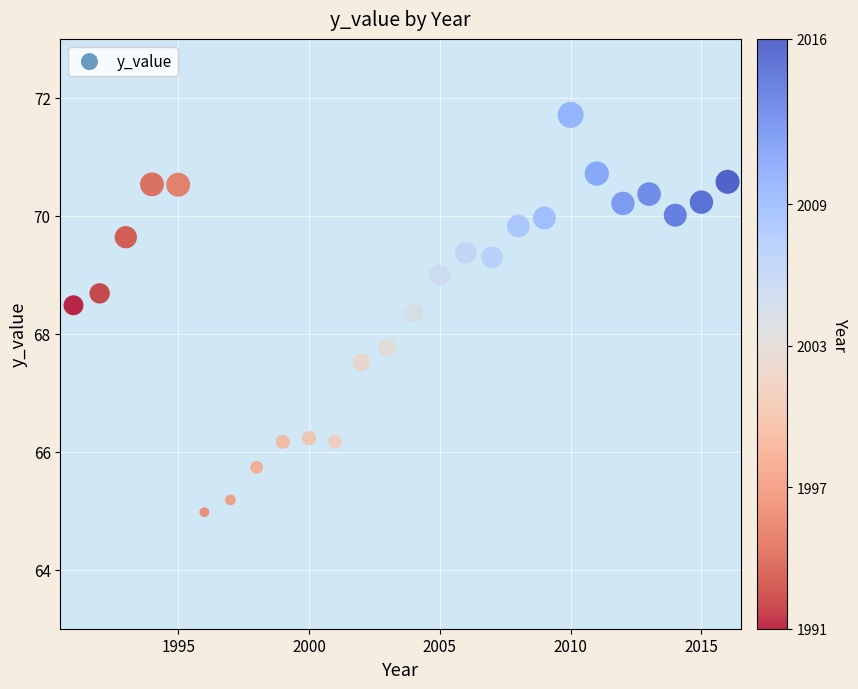

What is the range of X values (max minus min)?

25.0